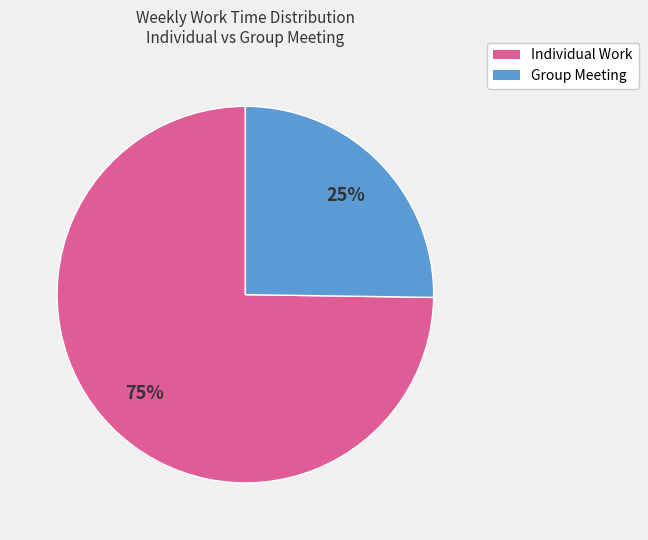

To the nearest percent, what is the average slice percentage?

50%